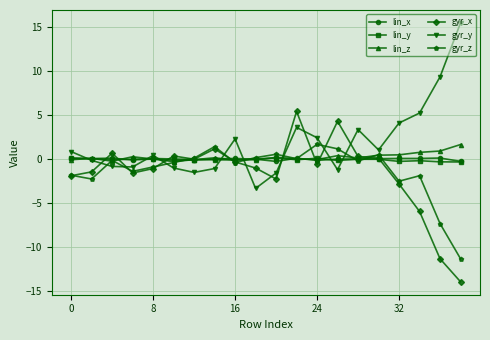

What is the value of the gyr_x point at the 11th from the left?

-2.3